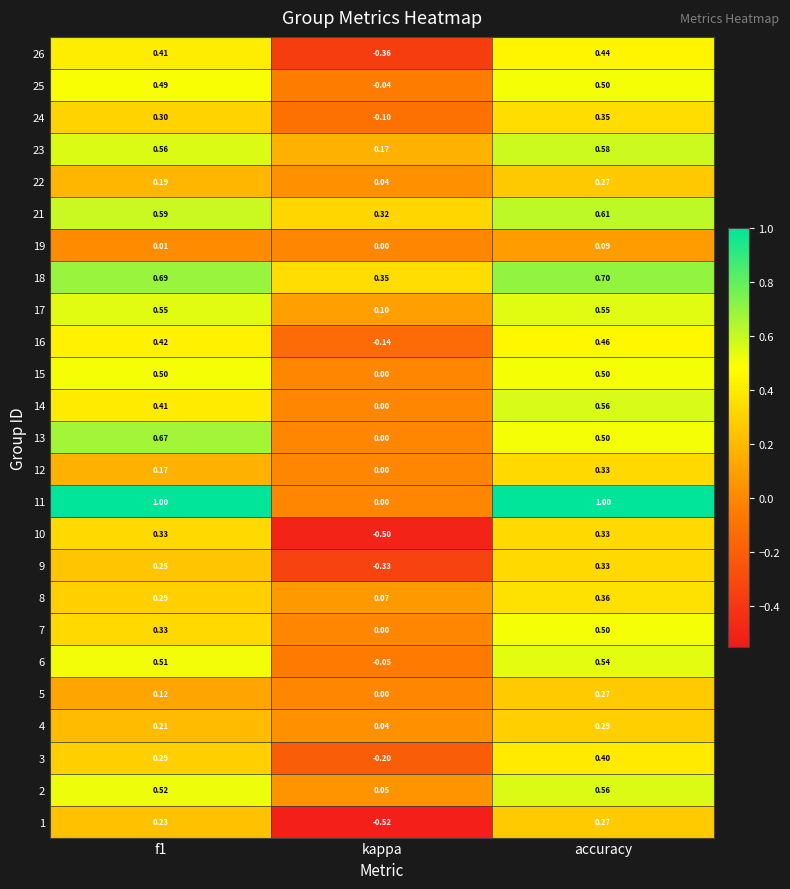

What is the smallest value displayed?

-0.5